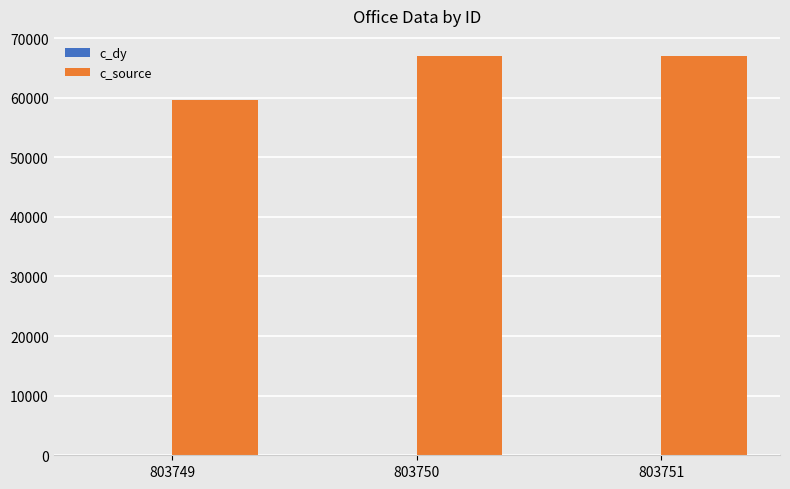

The c_source series shows 67015 at 803750. True or false?

True